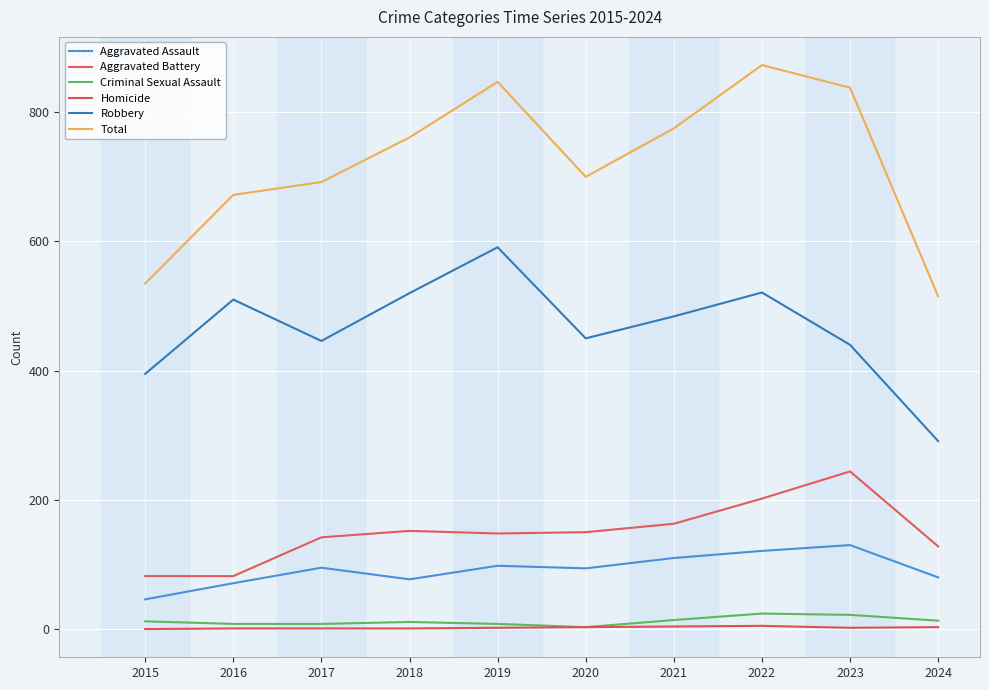

What is the value of the Aggravated Assault point at the 2nd from the left?

71